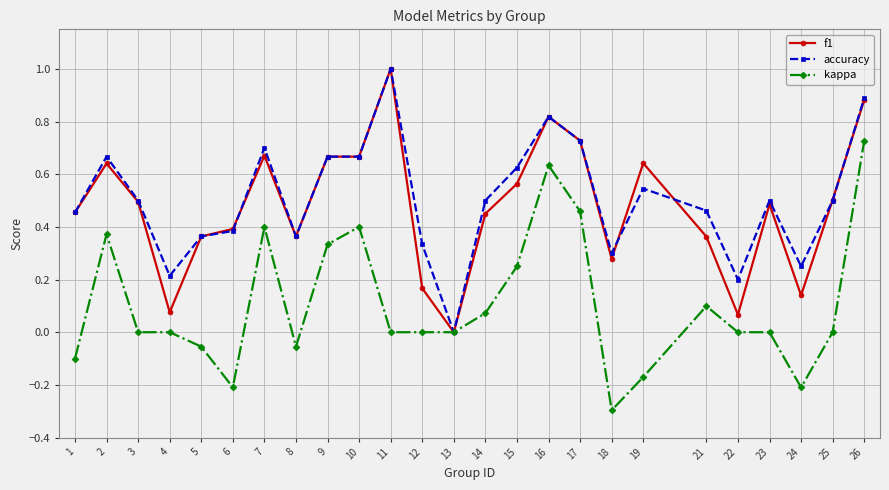

What are all the series names shown in the legend?

f1, accuracy, kappa